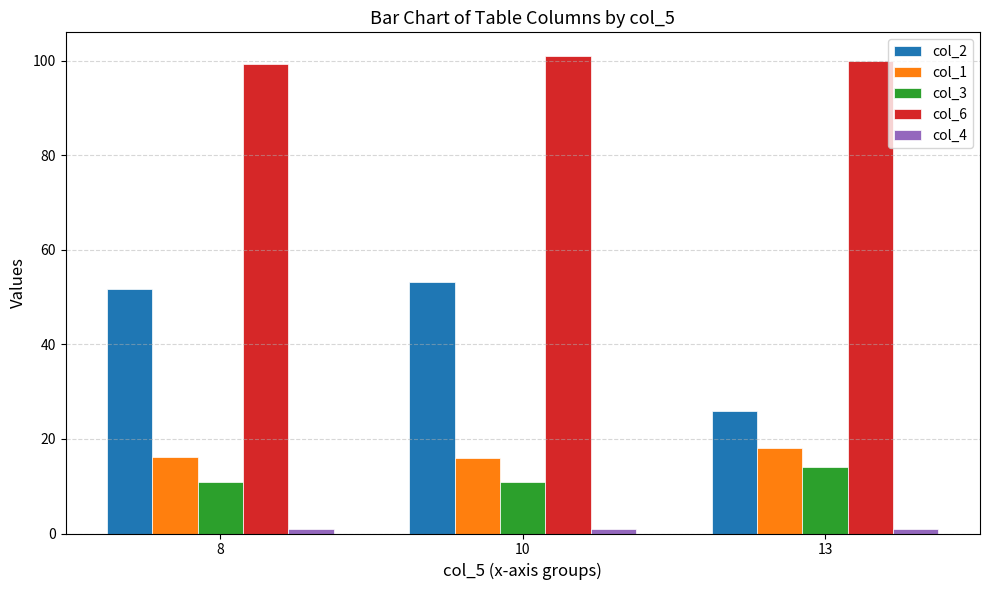

What is the maximum value shown in the chart?

101.0